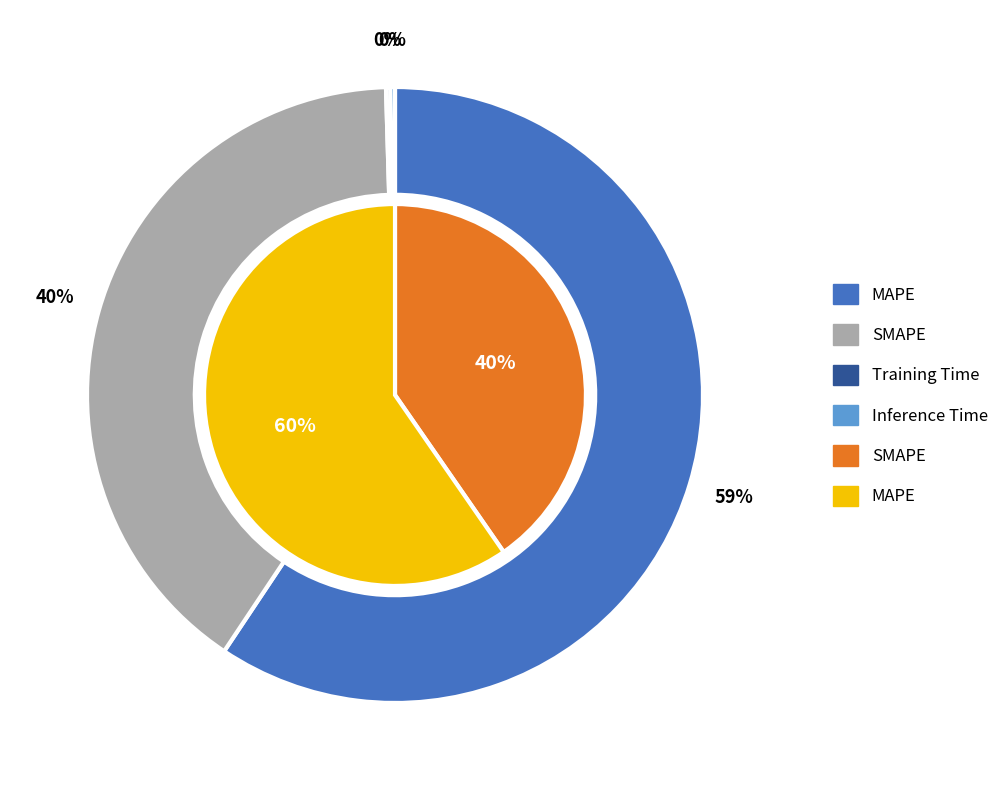

Which category has the biggest portion of the pie?

MAPE